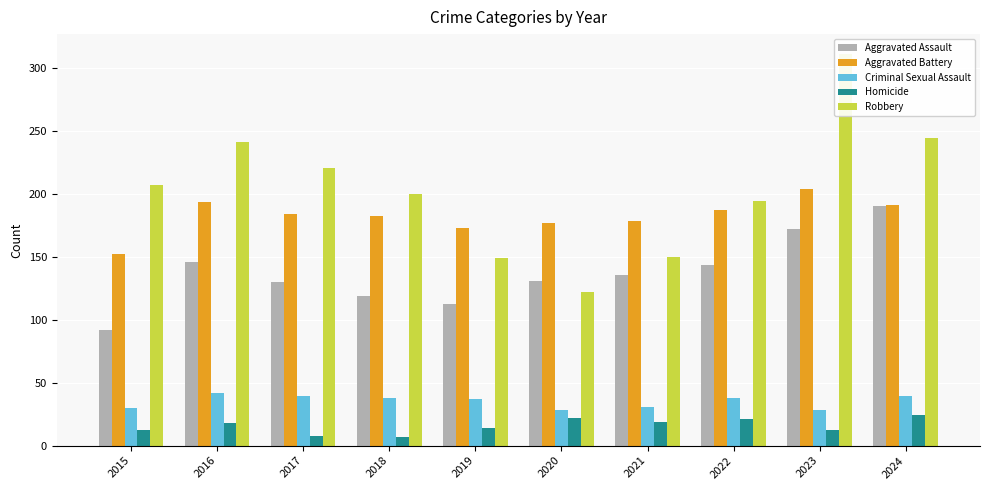

Which category has the highest value in the Aggravated Battery series?

2023